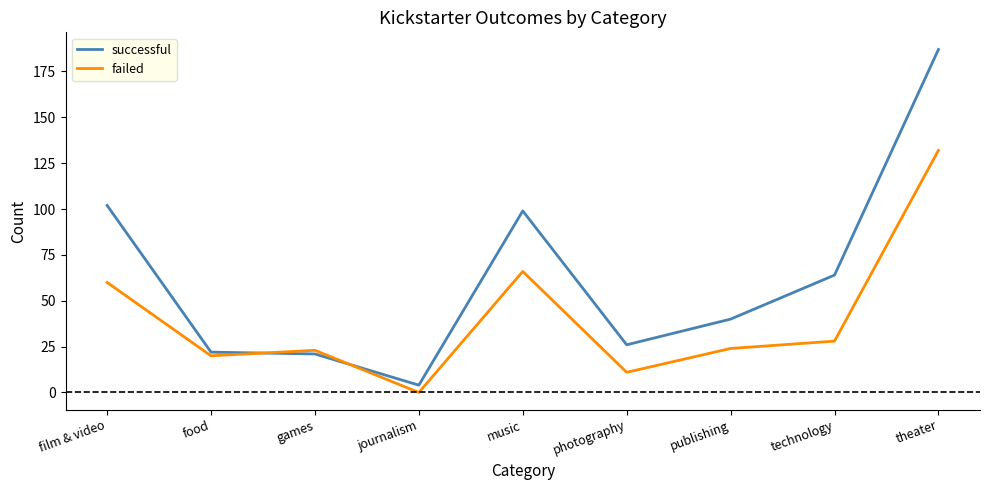

Reading left to right, list all the values displayed in this chart.

successful: film & video=102	food=22	games=21	journalism=4	music=99	photography=26	publishing=40	technology=64	theater=187
failed: film & video=60	food=20	games=23	journalism=0	music=66	photography=11	publishing=24	technology=28	theater=132